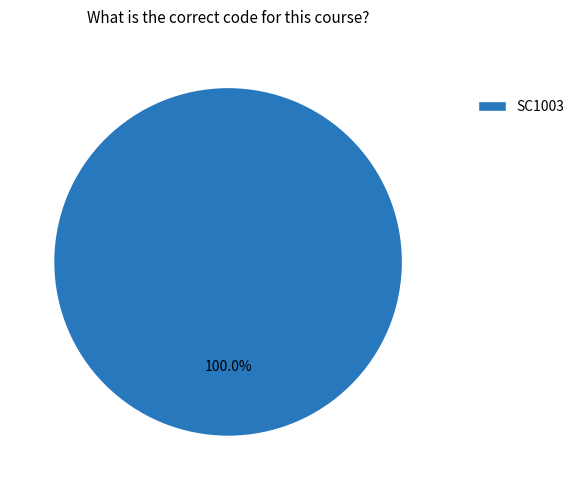

What is the majority slice?

SC1003